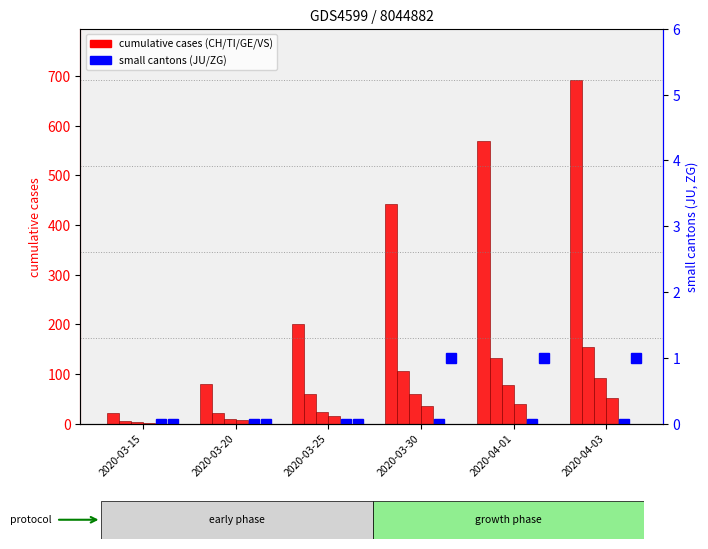

What is the sum of all GE values?

265